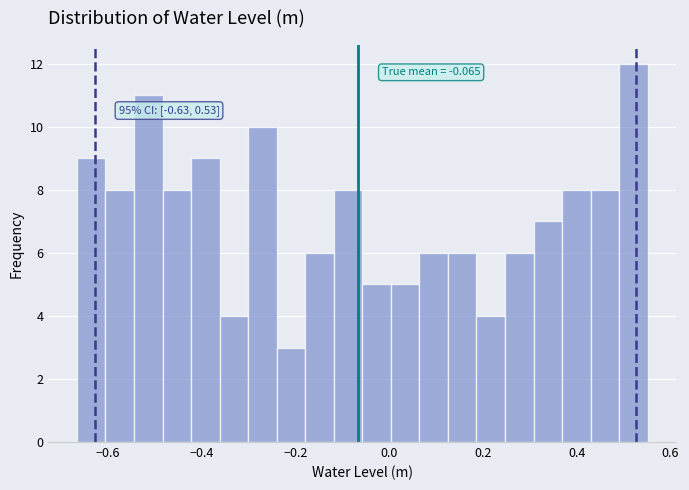

Around what value on the x-axis is the tallest bar? Give the approximate position of its centre, as read against the axis.

0.52